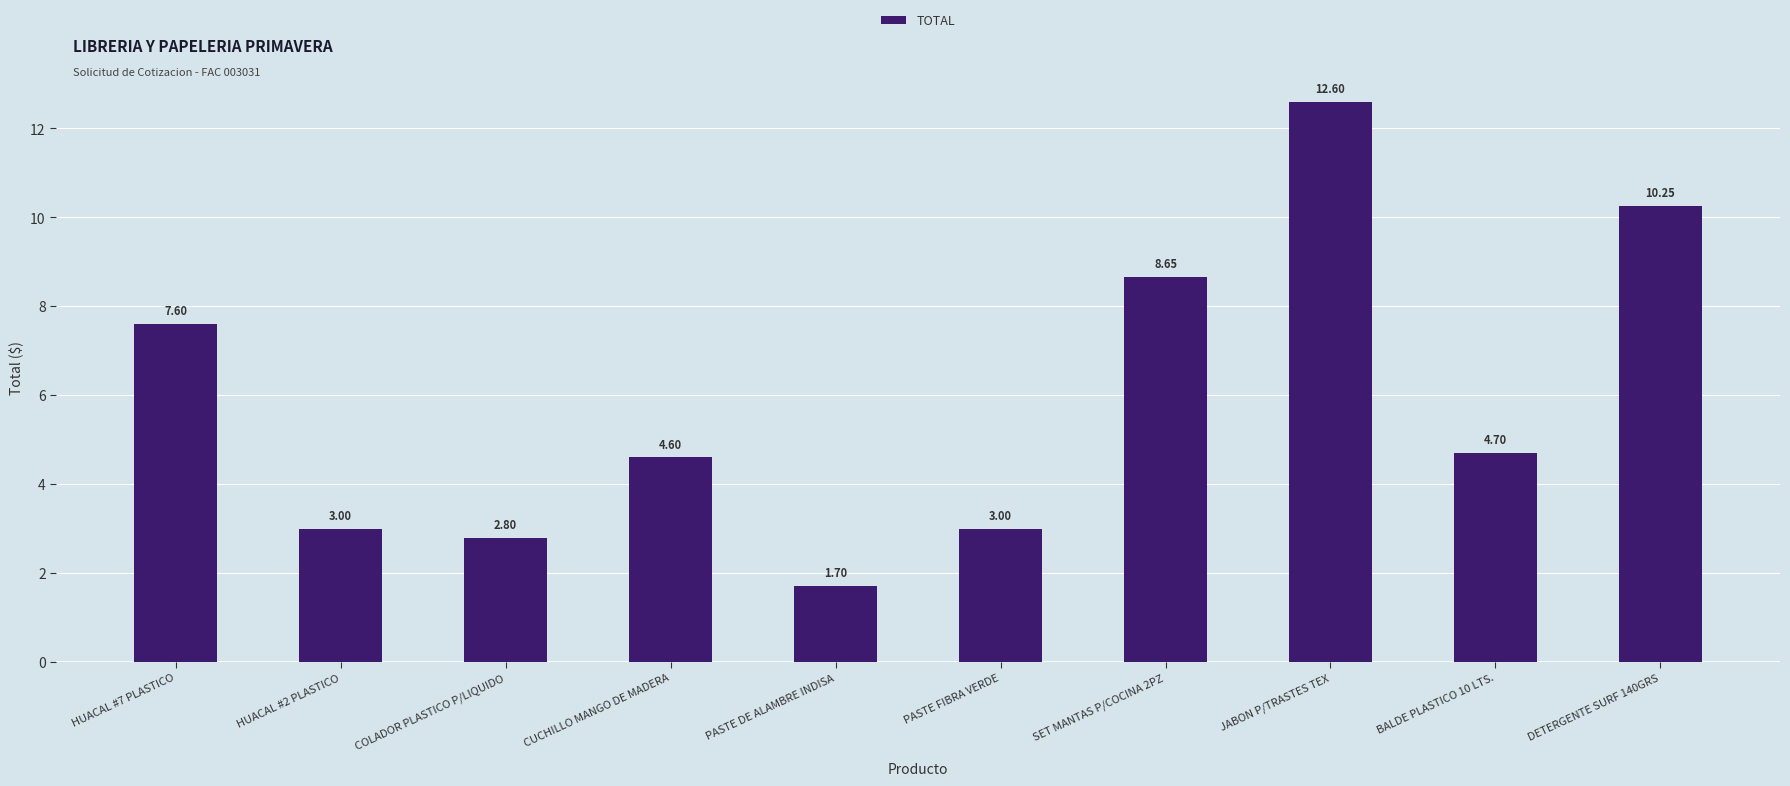

What is the change in value from BALDE PLASTICO 10 LTS. to DETERGENTE SURF 140GRS?

+5.5